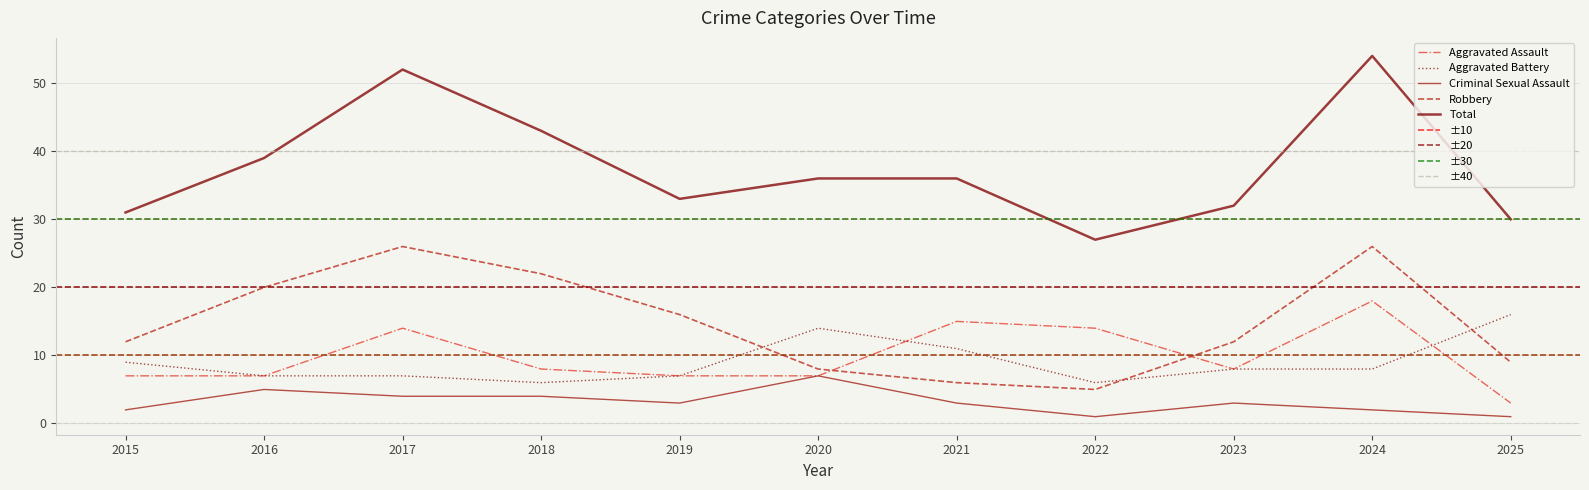

Is this an area chart (filled region under the line)?

No